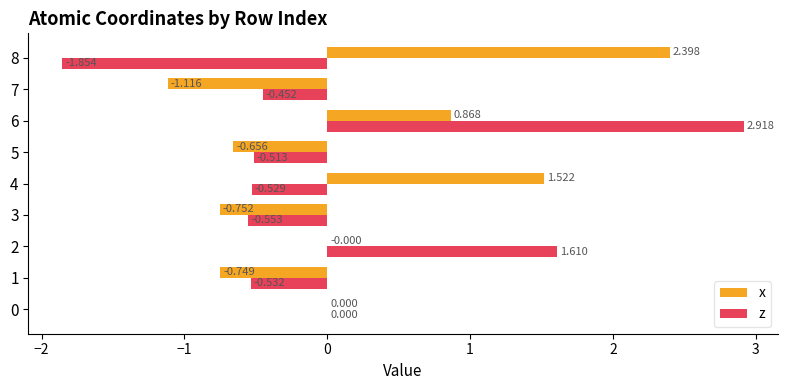

Is the value of z at 4 greater than the value of x at 2?

No